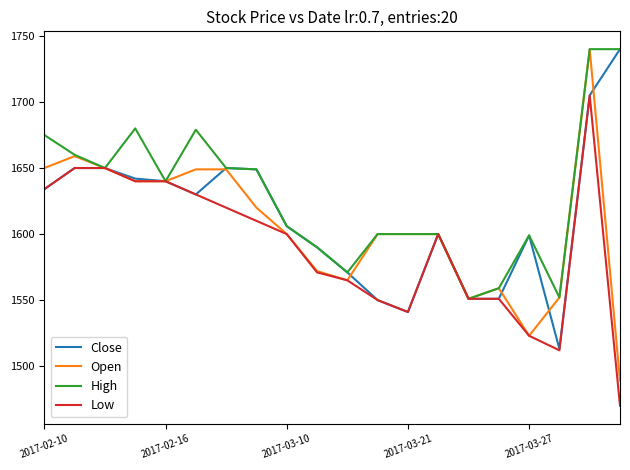

Is this an area chart (filled region under the line)?

No